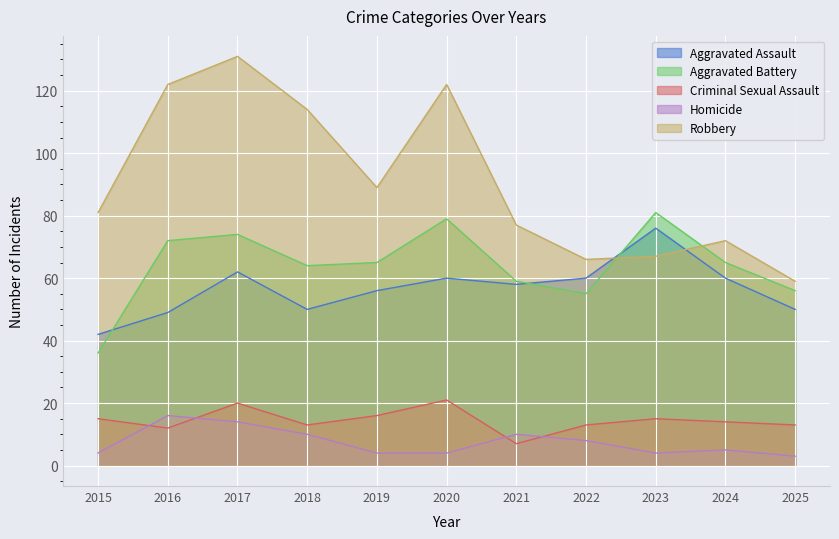

How many lines are shown in the chart?

5